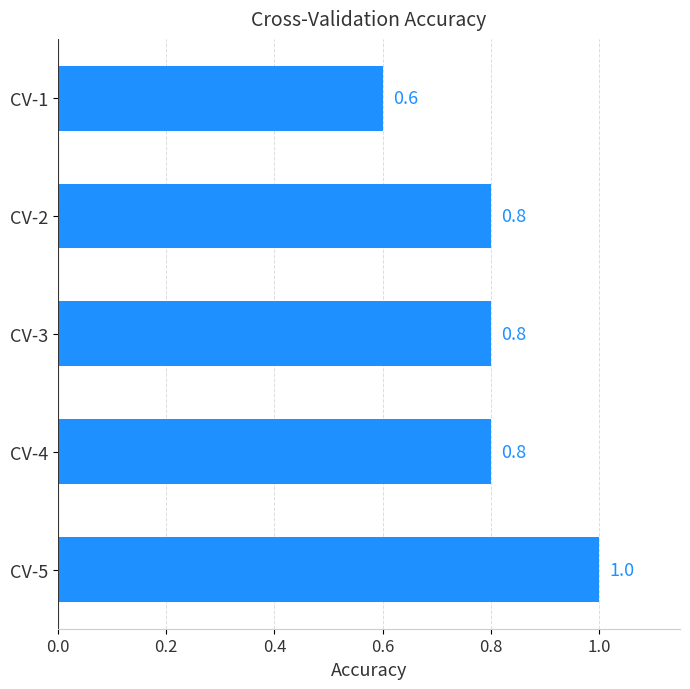

Is it true that the value at CV-3 is 1.1?

False